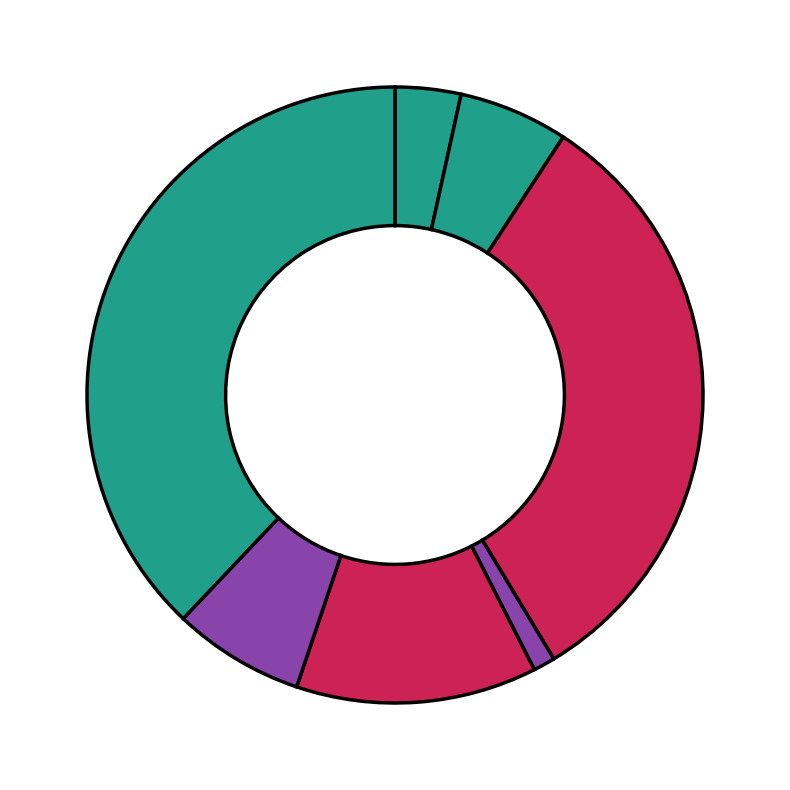

To the nearest percent, what is the difference between the largest and smallest slice percentages?

38%